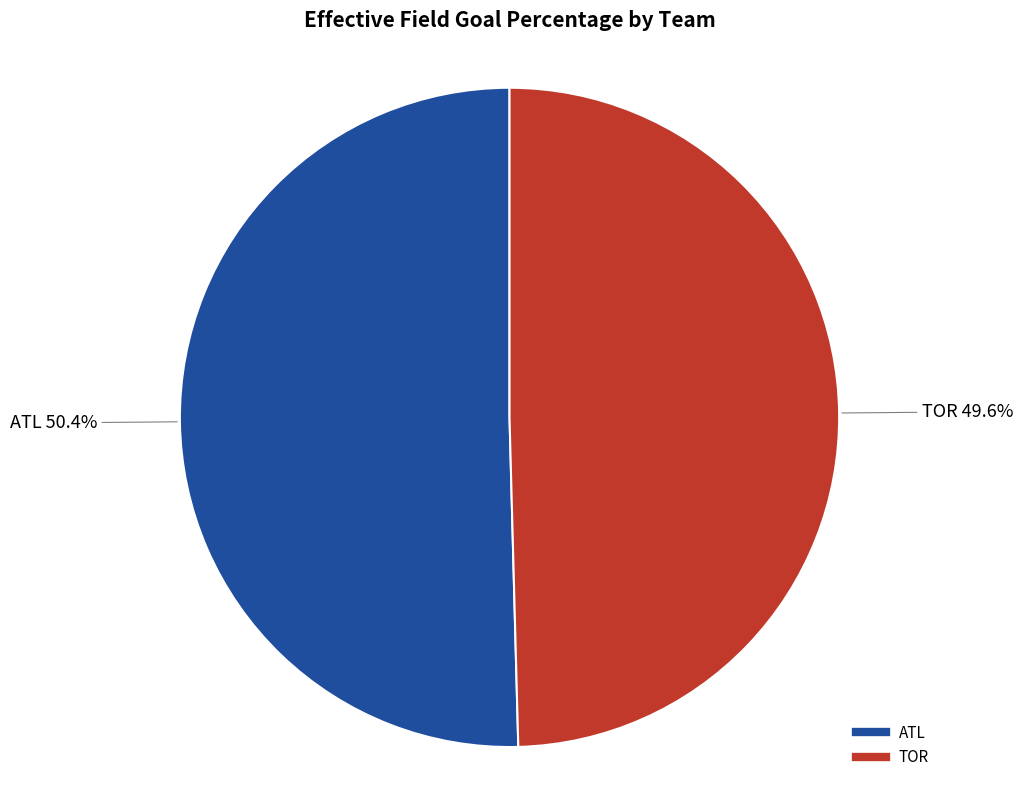

The ATL slice represents 35% of the pie. True or false?

False